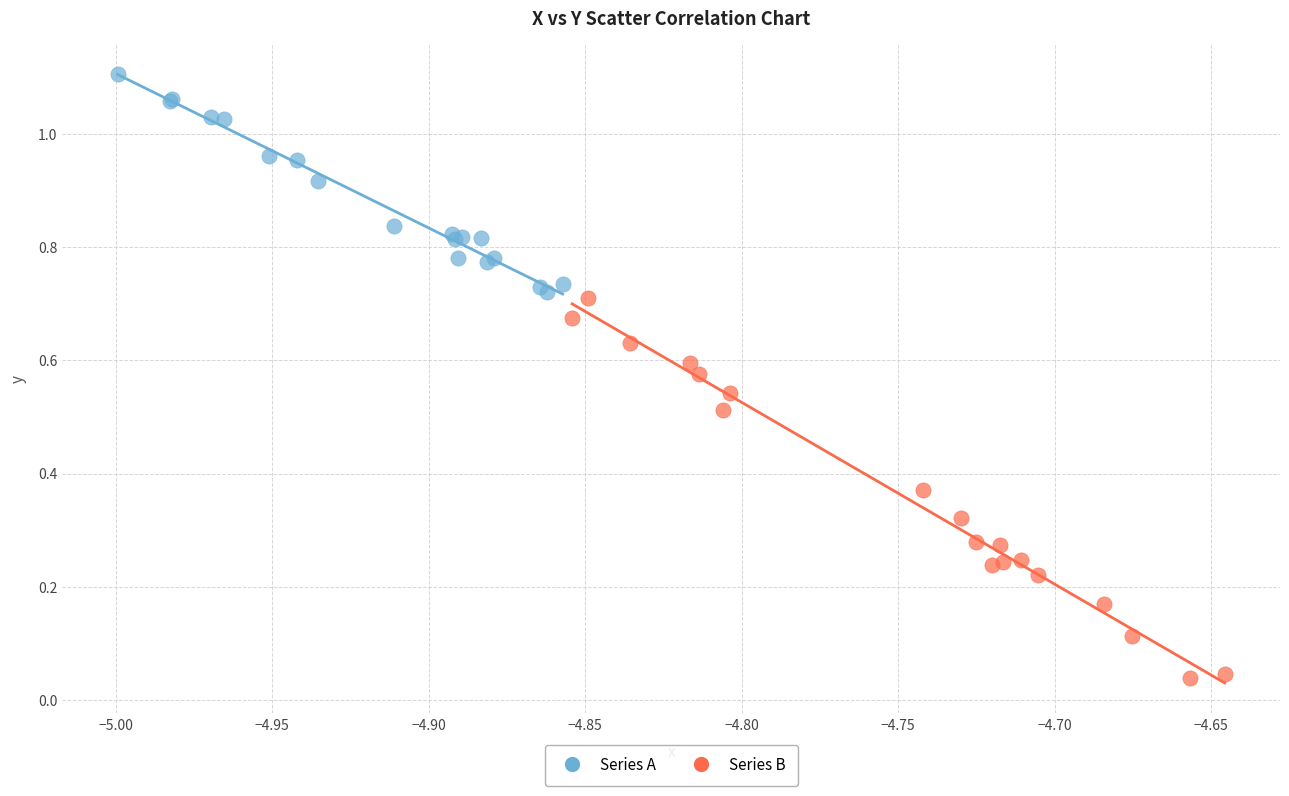

Which series has the widest spread of Y values?

Series B